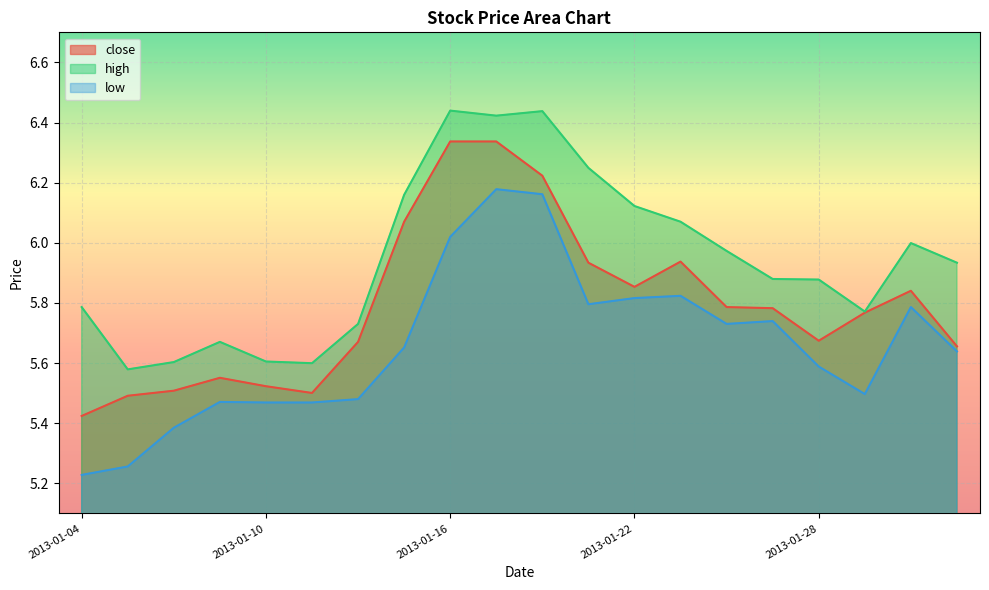

True or false: low and close intersect in this chart.

False